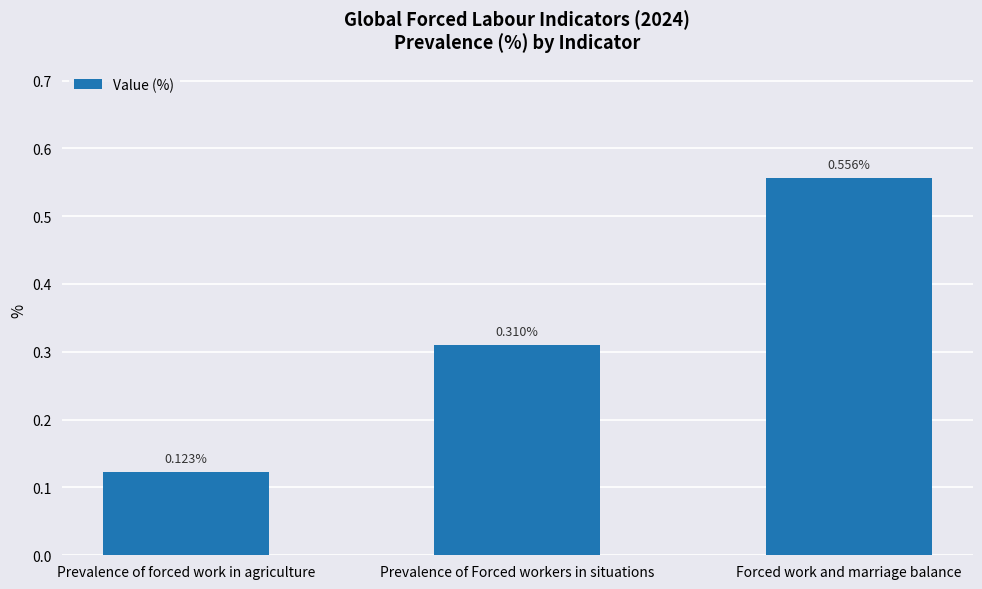

List the labels in order of value, largest first.

Forced work and marriage balance, Prevalence of Forced workers in situations, Prevalence of forced work in agriculture